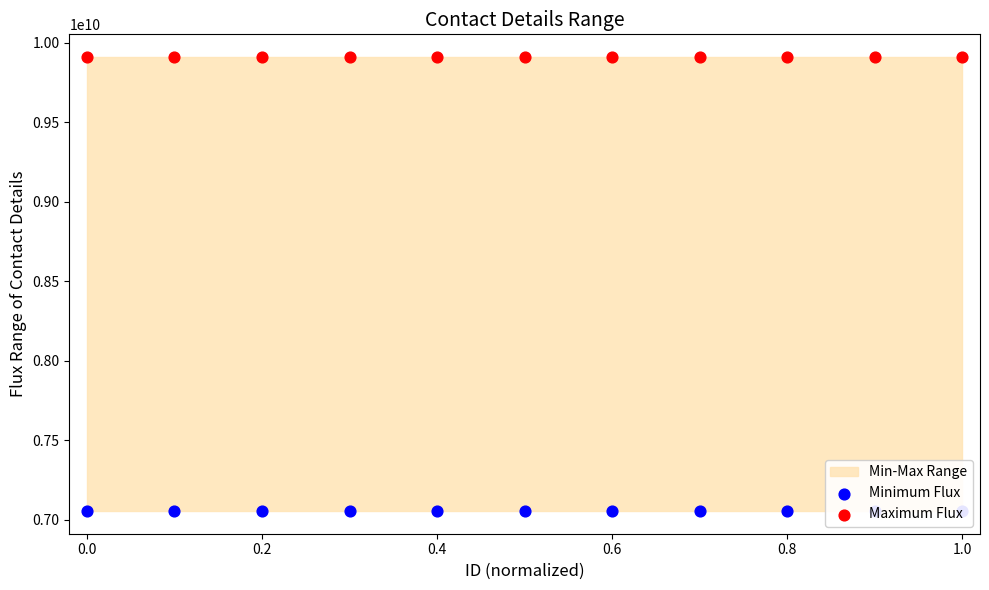

Which series has the largest total across all categories?

Maximum Flux